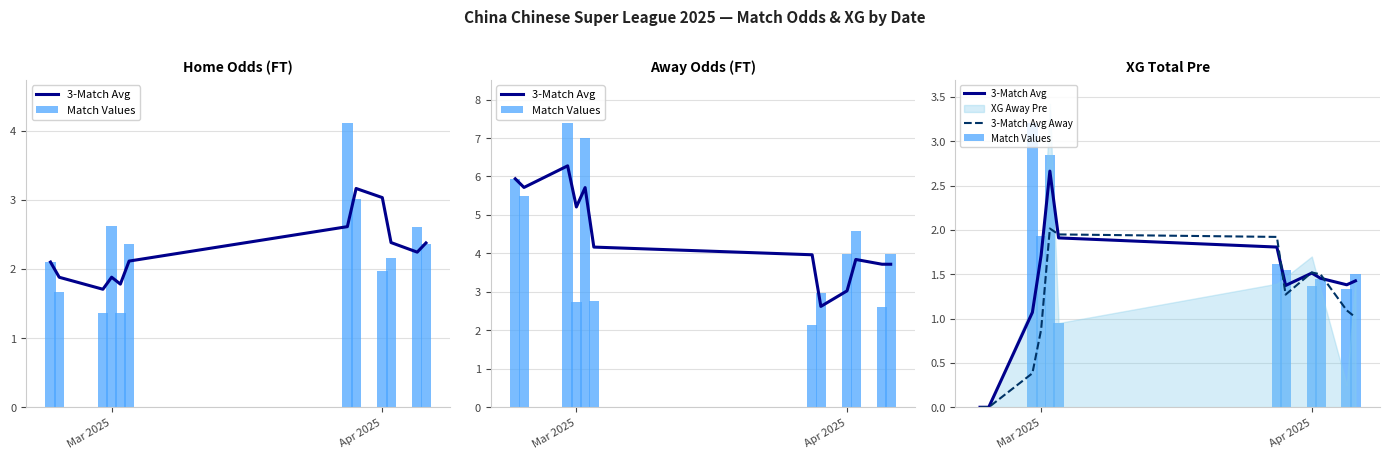

What is the maximum value for Match Values?

3.2